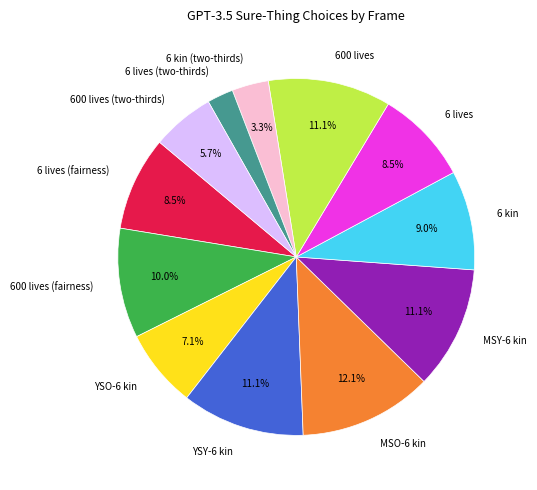

Count the number of slices in the pie.

12